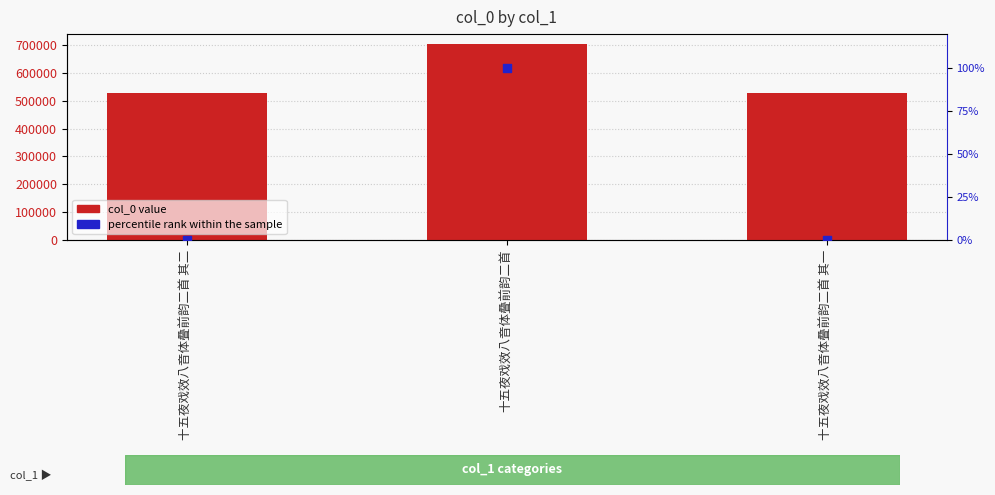

Is the value of percentile rank within the sample at 十五夜戏效八音体叠前韵二首 其二 greater than the value of col_0 at 十五夜戏效八音体叠前韵二首 其二?

No